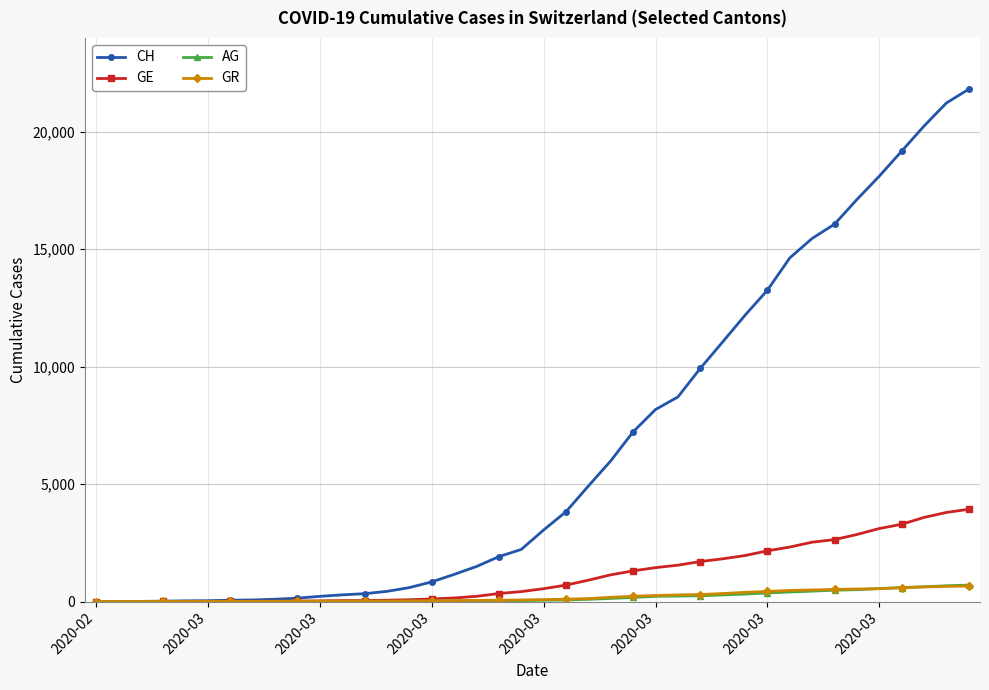

Which series has the largest range (max minus min)?

CH